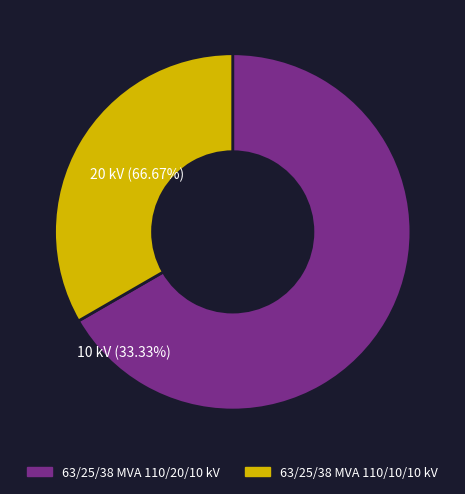

Combined, do 63/25/38 MVA 110/20/10 kV and 63/25/38 MVA 110/10/10 kV account for over 50%?

Yes